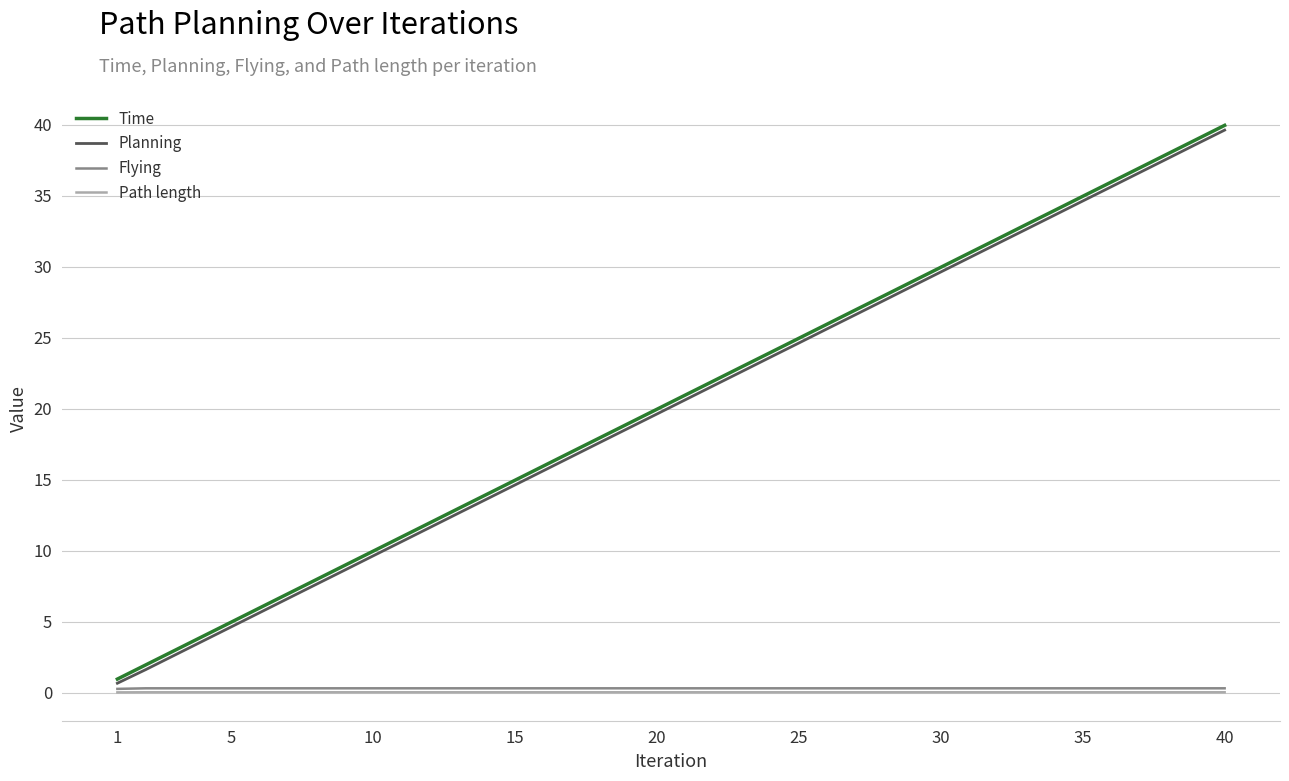

True or false: Time and Path length cross at least once.

False